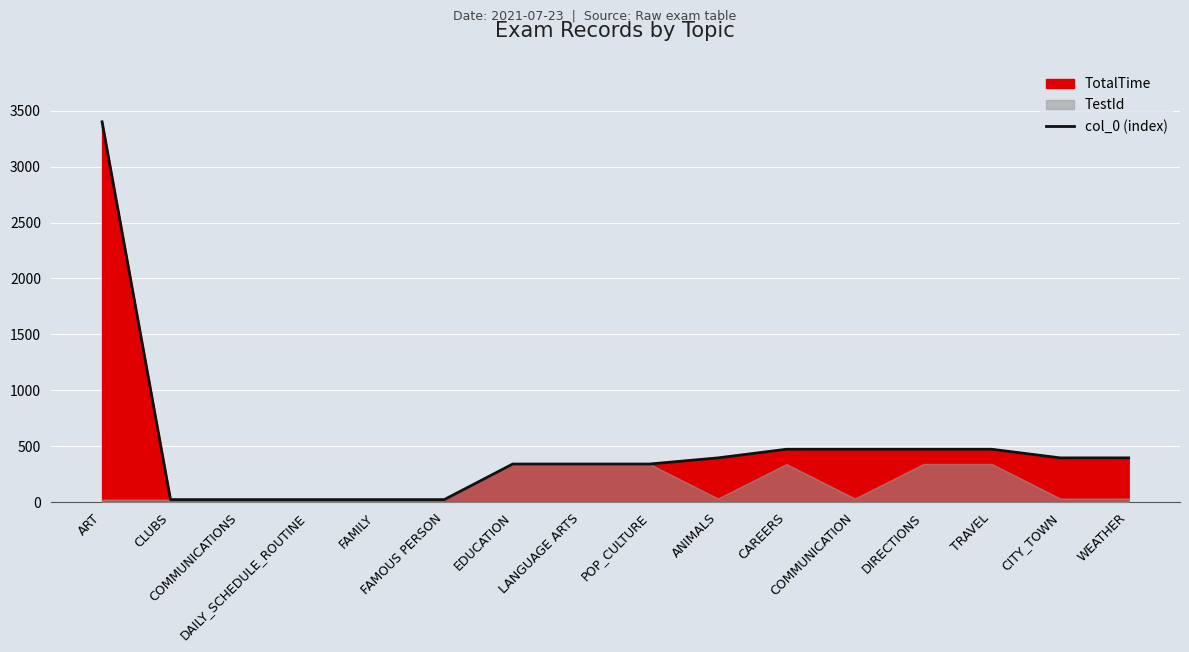

Read the value at WEATHER, to the nearest 100.

400